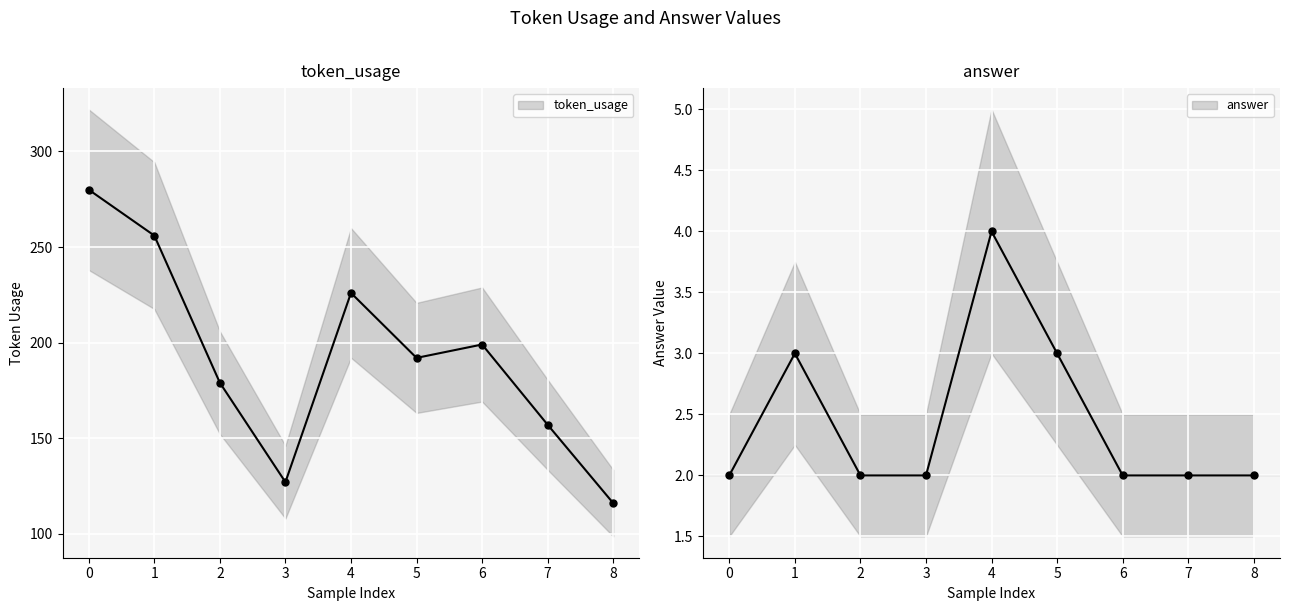

What is the value of the token_usage point at the 9th from the left?

116